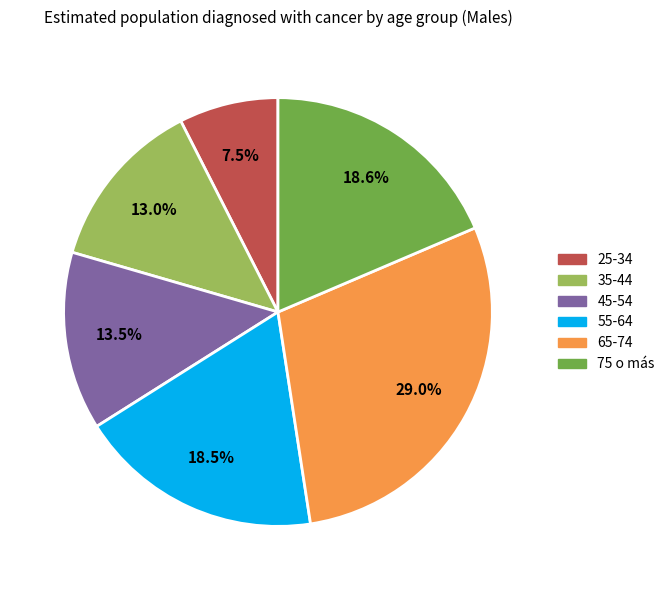

Is there any slice that represents more than half of the pie?

No